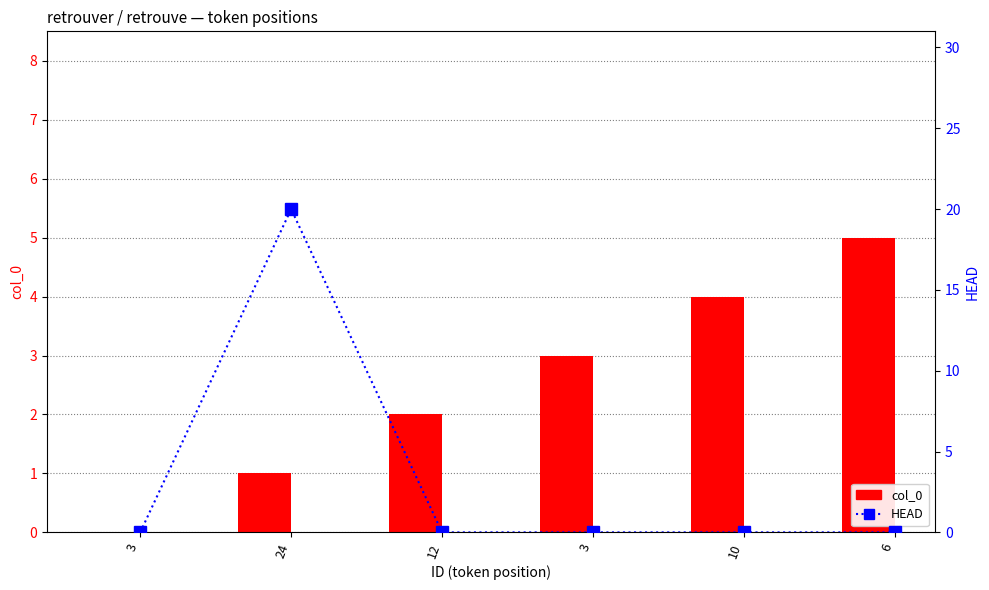

Reading left to right, transcribe all the data shown in this chart.

col_0: 0	1	2	3	4	5
HEAD: 0	20	0	0	0	0